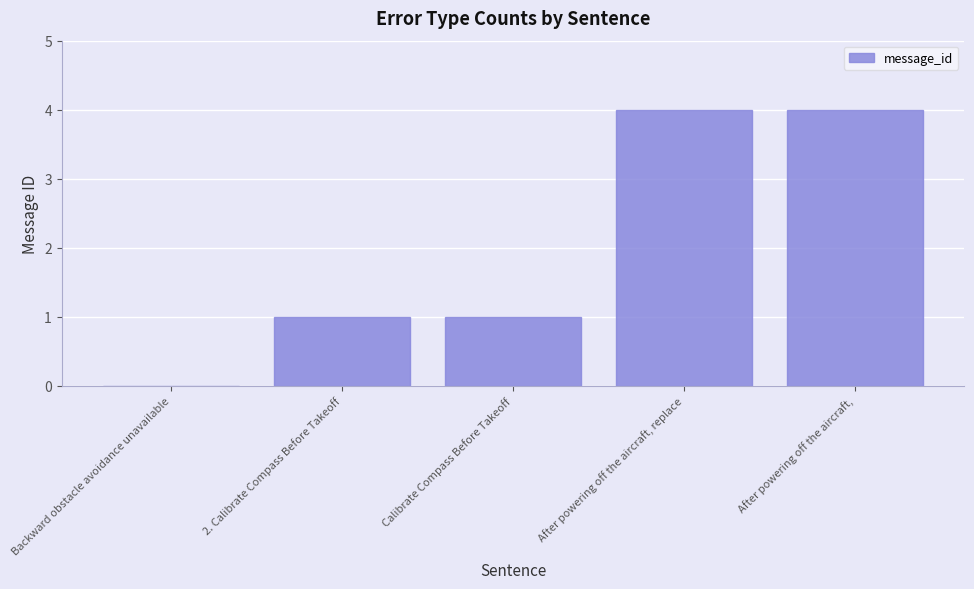

Reading right to left, transcribe all the data shown in this chart.

4	4	1	1	0